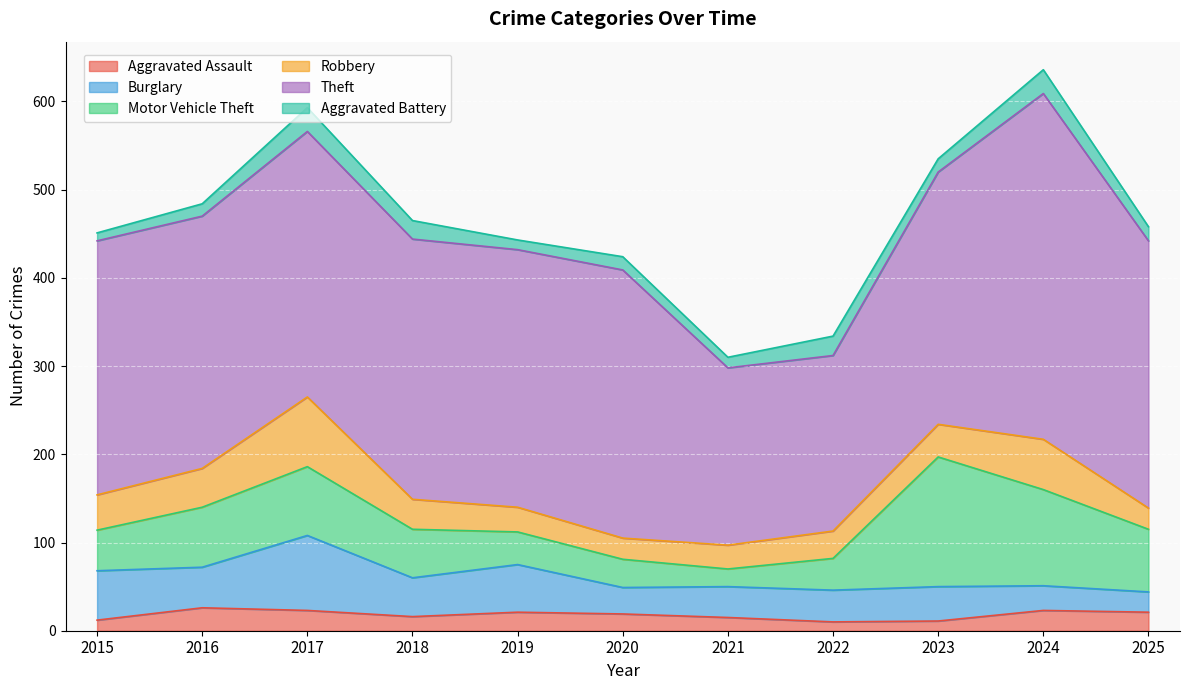

Which series changed the most between 2022 and 2024?

Theft